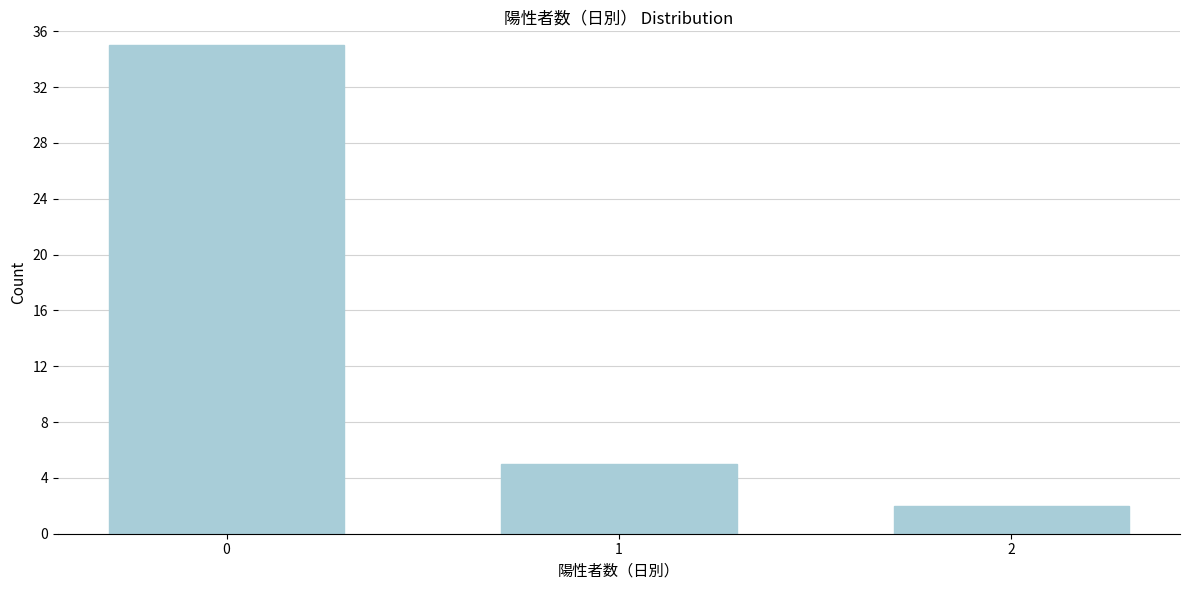

Reading left to right, what are all the values shown in this chart?

35	5	2